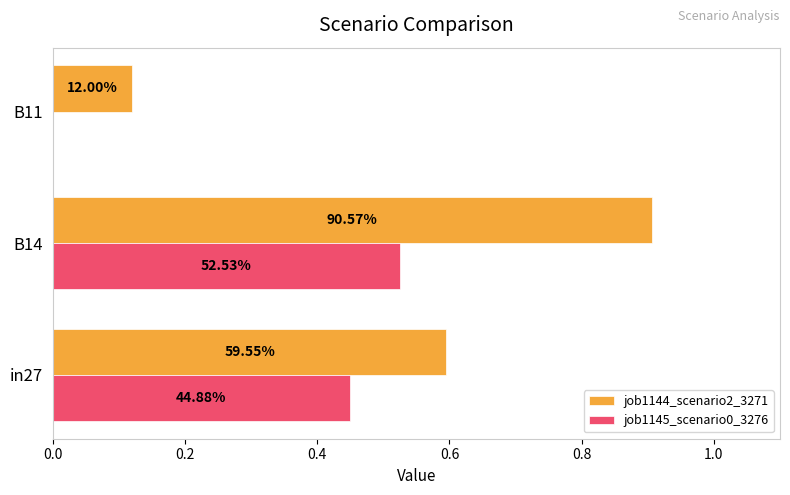

What are all the series names shown in the legend?

job1144_scenario2_3271, job1145_scenario0_3276